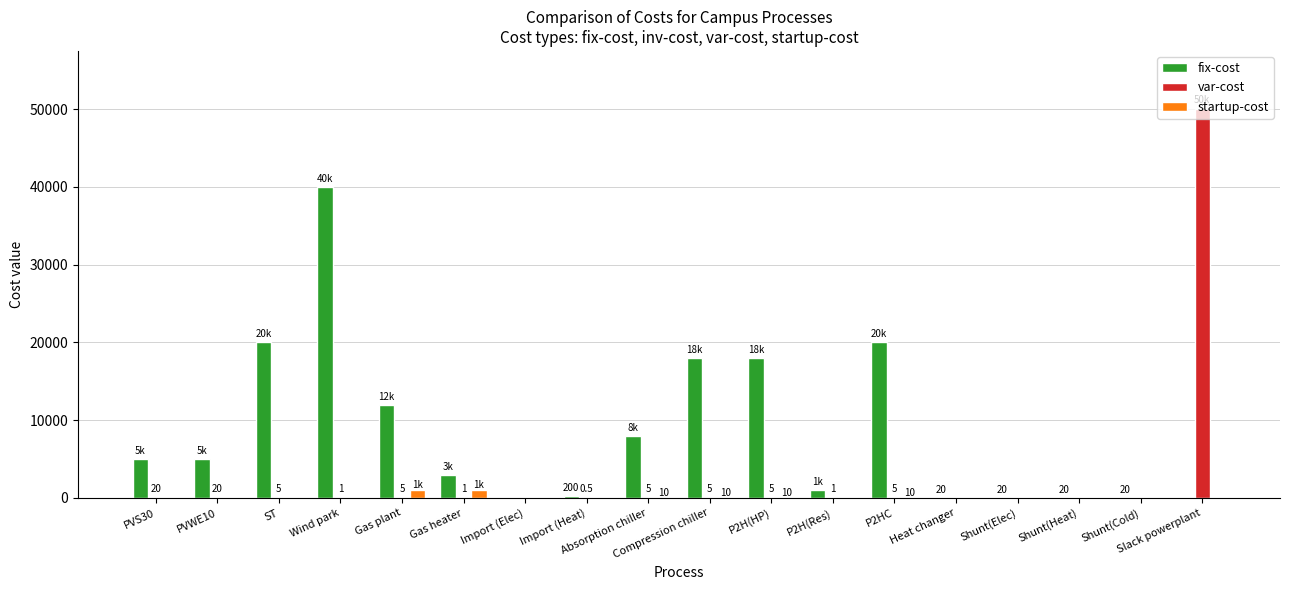

What is the sum of all var-cost values?

50073.5